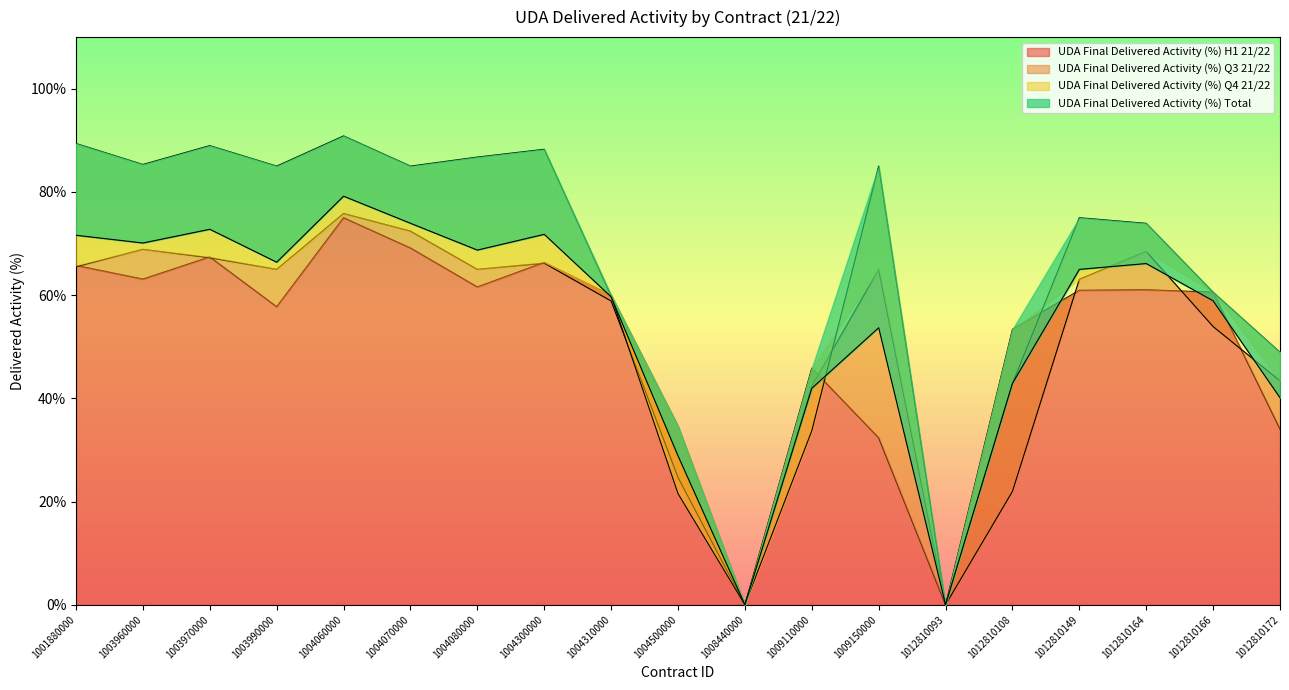

How many lines are shown in the chart?

4